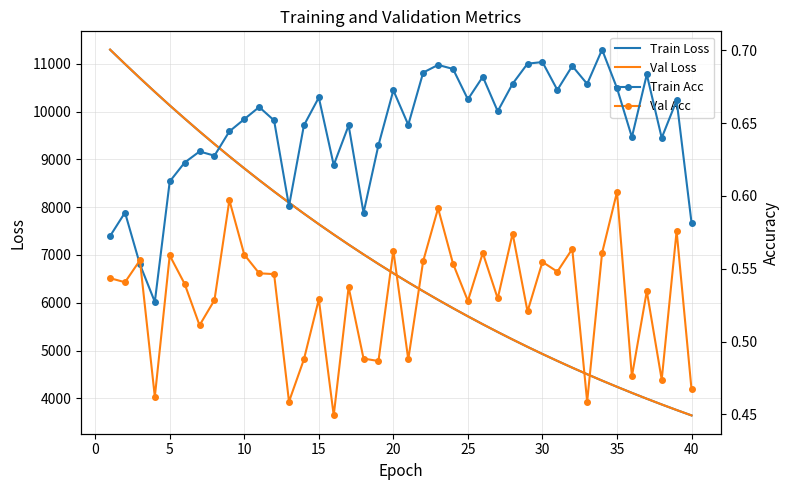

Does the chart have visible grid lines?

Yes